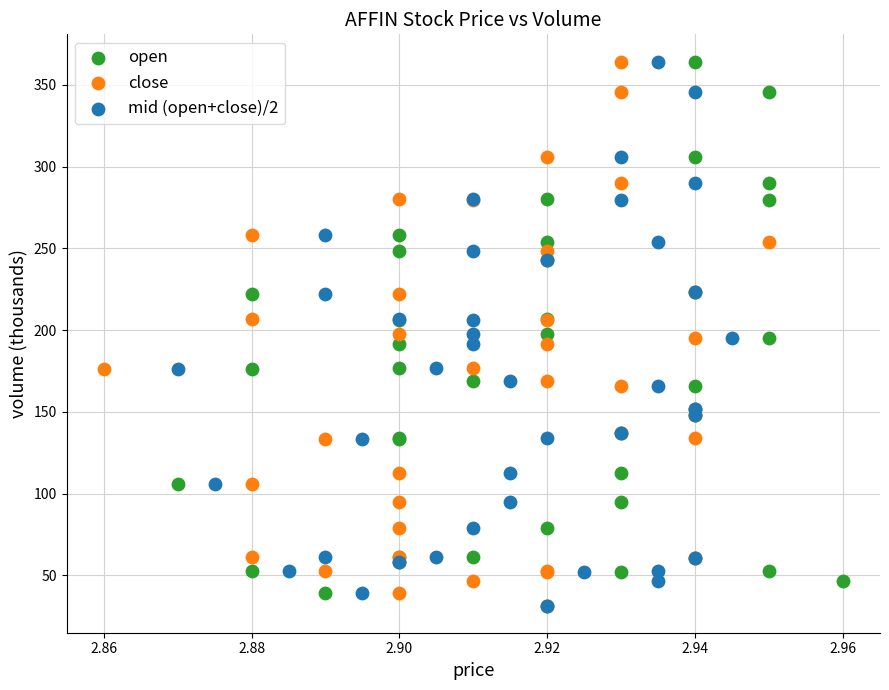

What are all the series names shown in the legend?

open, close, mid (open+close)/2